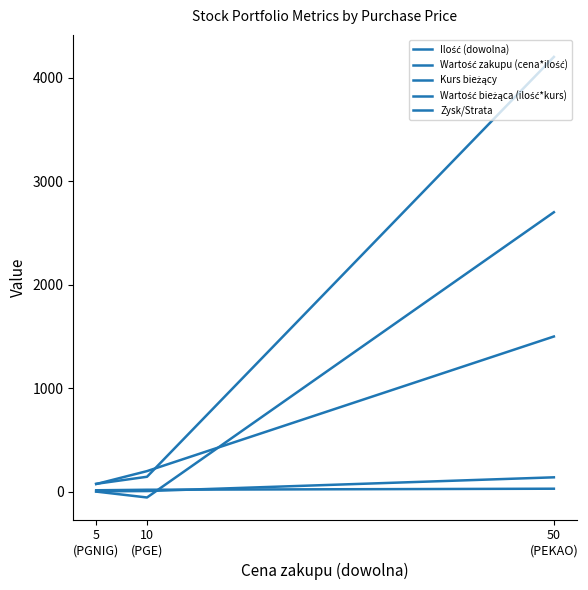

At 50
(PEKAO), list the series in order from largest to smallest.

Wartość bieżąca (ilość*kurs), Zysk/Strata, Wartość zakupu (cena*ilość), Kurs bieżący, Ilość (dowolna)